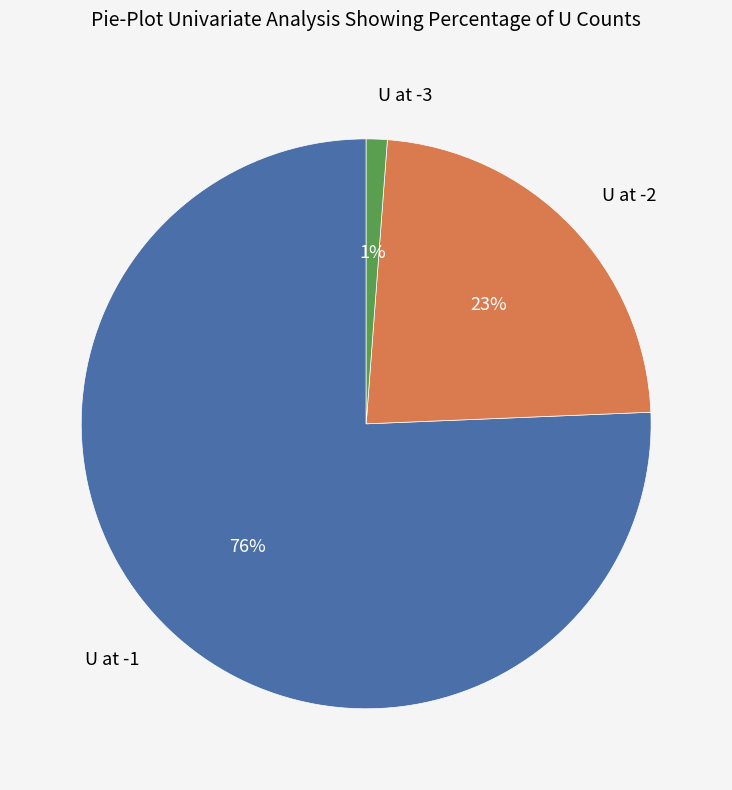

To the nearest percent, what portion does U at -3 represent?

1%